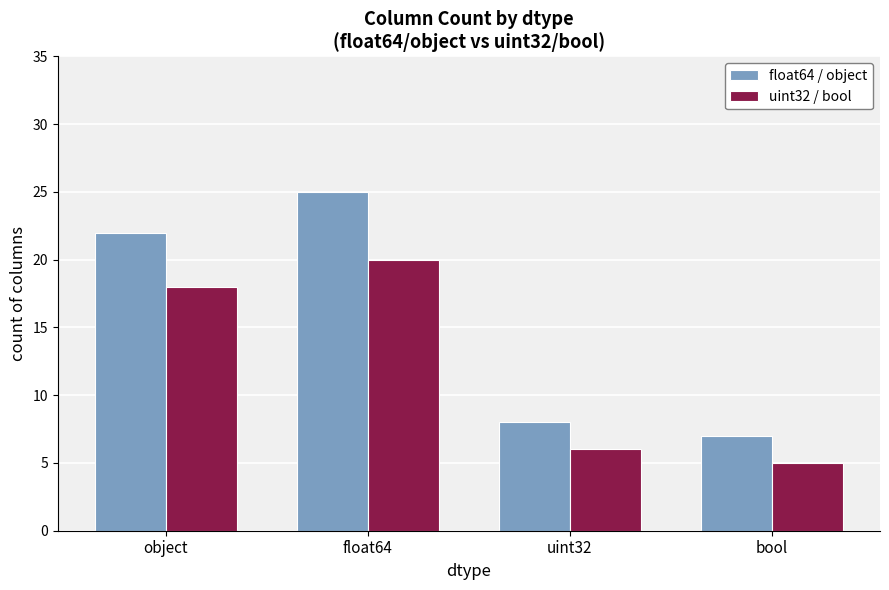

What position from the left is bool?

4